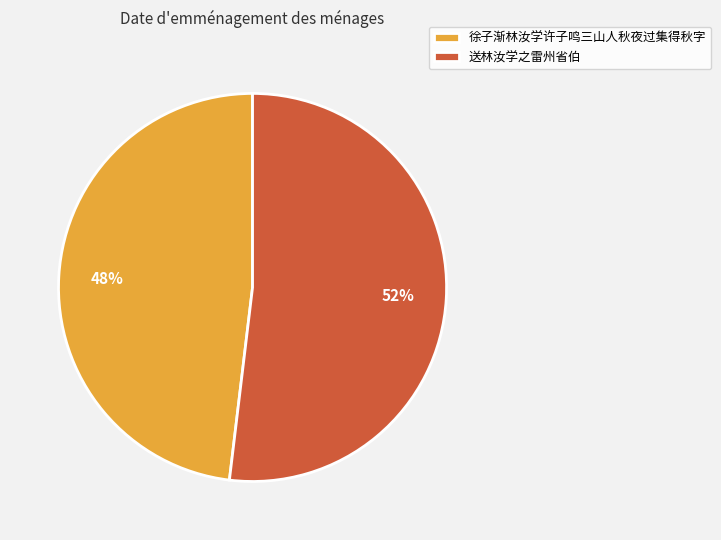

Do 徐子渐林汝学许子鸣三山人秋夜过集得秋字 and 送林汝学之雷州省伯 together represent more than half of the pie?

Yes